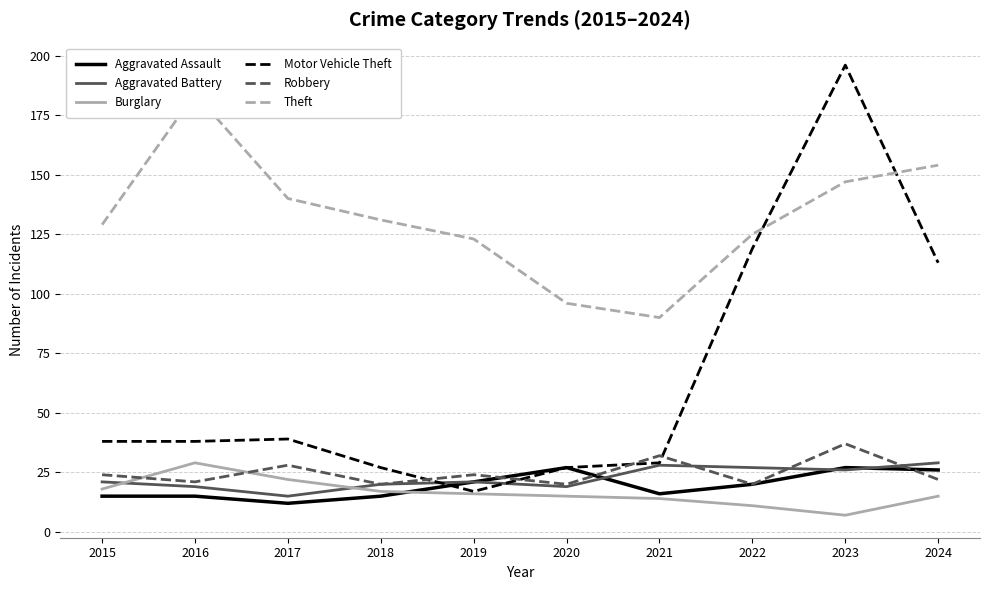

What is the sum of all Theft values?

1319